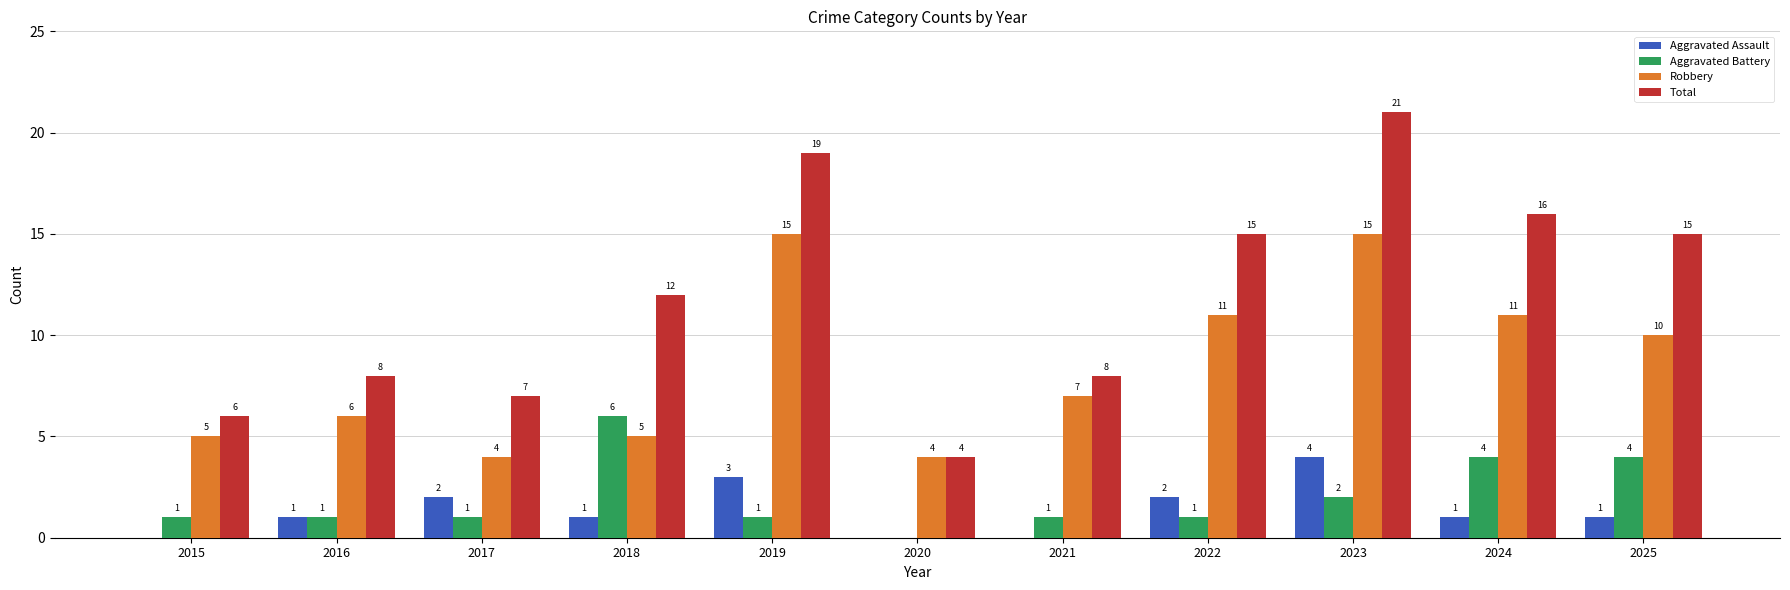

True or false: Robbery has a value of 4 at 2020.

True